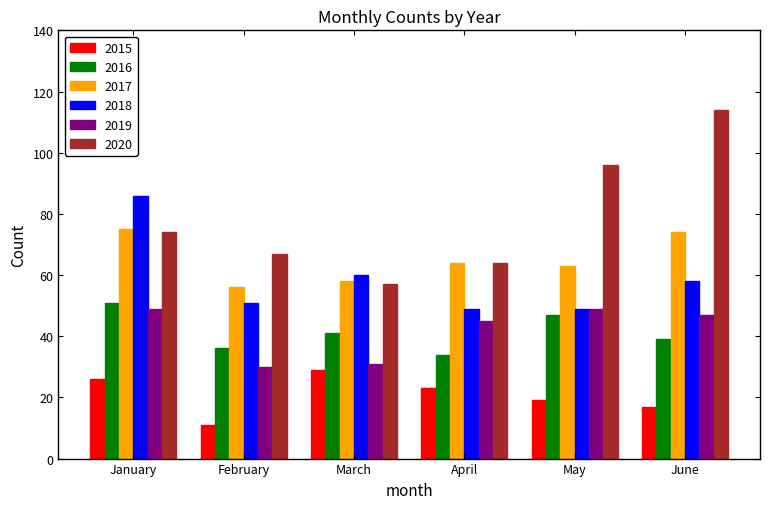

The value of 2019 at January is 49. True or false?

True